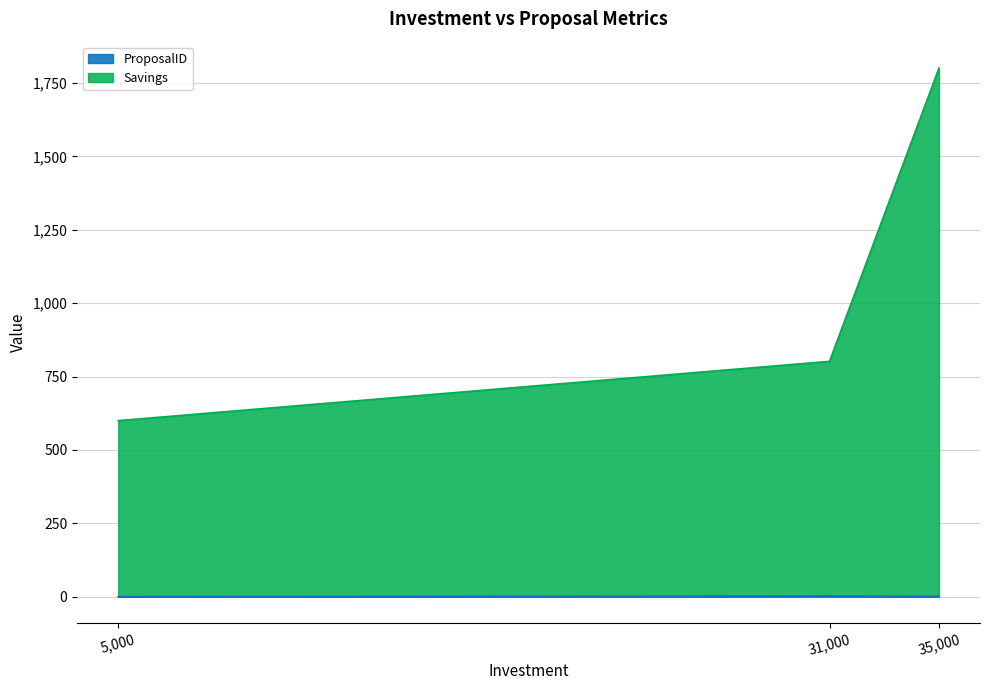

At which label does ProposalID first exceed 1?

31000